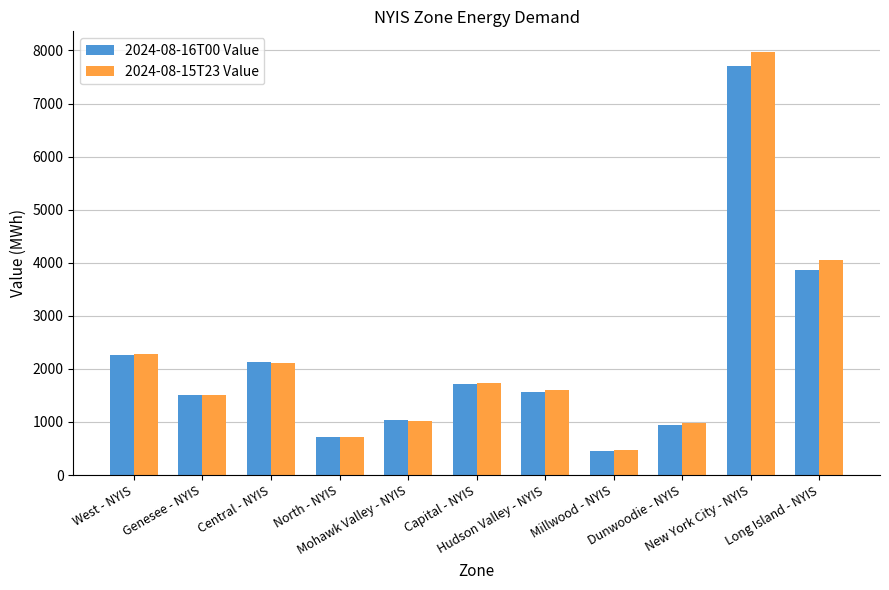

Is it true that 2024-08-15T23 Value equals 1143 at North - NYIS?

False